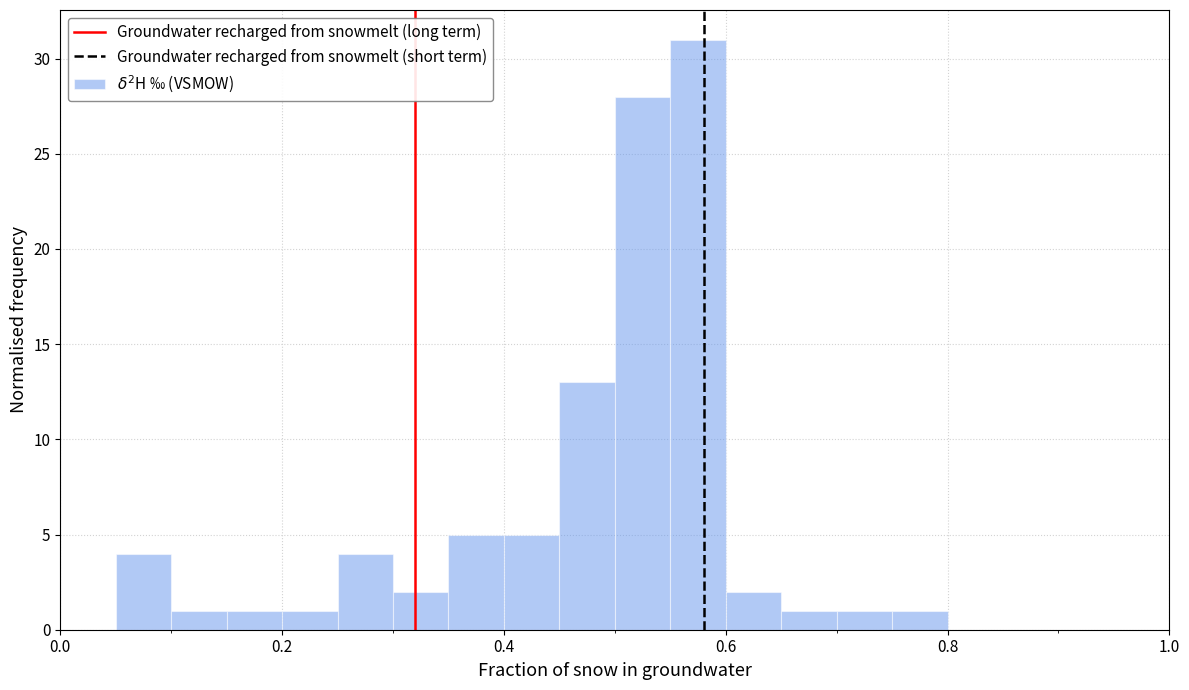

Around what value on the x-axis is the tallest bar? Give the approximate position of its centre, as read against the axis.

0.58